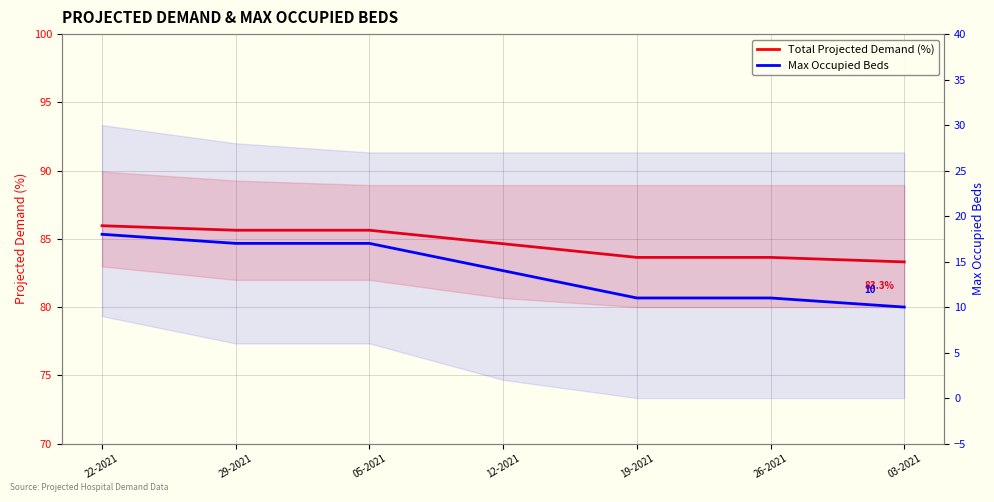

Which series has the largest total across all categories?

Total Projected Demand (%)